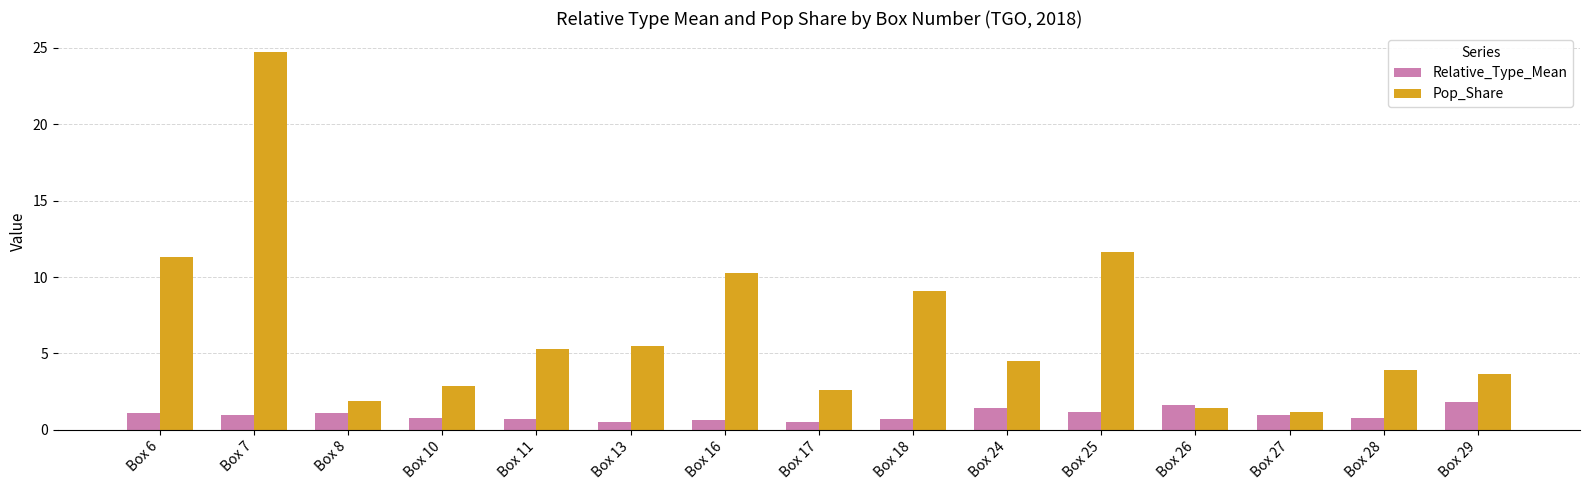

True or false: Pop_Share has a value of 2.4 at Box 11.

False